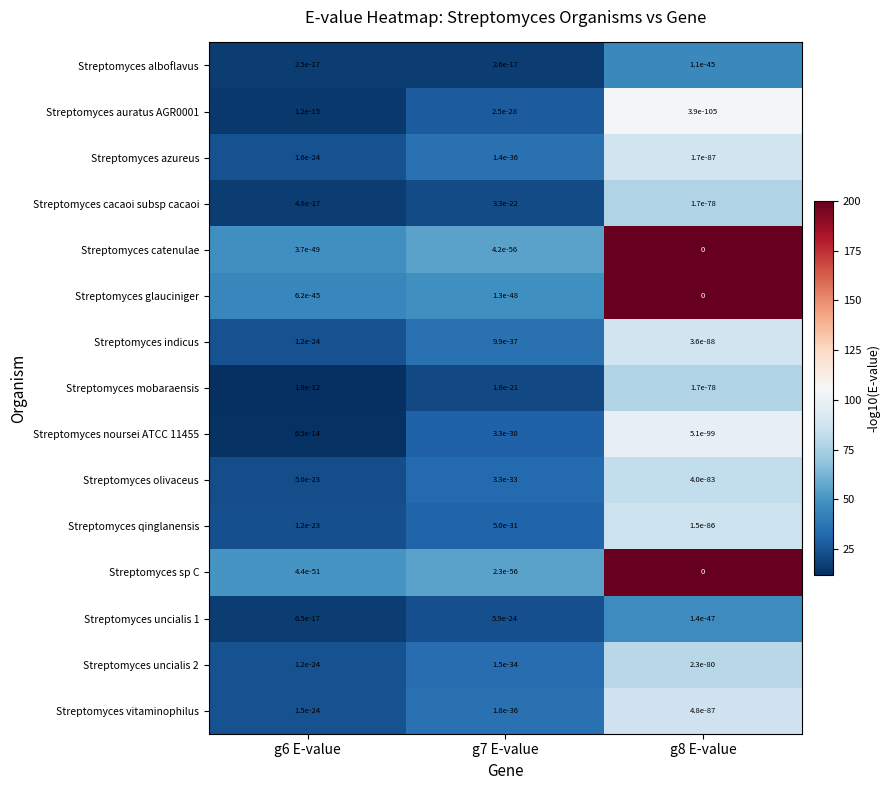

Is the value of Streptomyces sp C at g7 E-value greater than the value of Streptomyces noursei ATCC 11455 at g8 E-value?

No